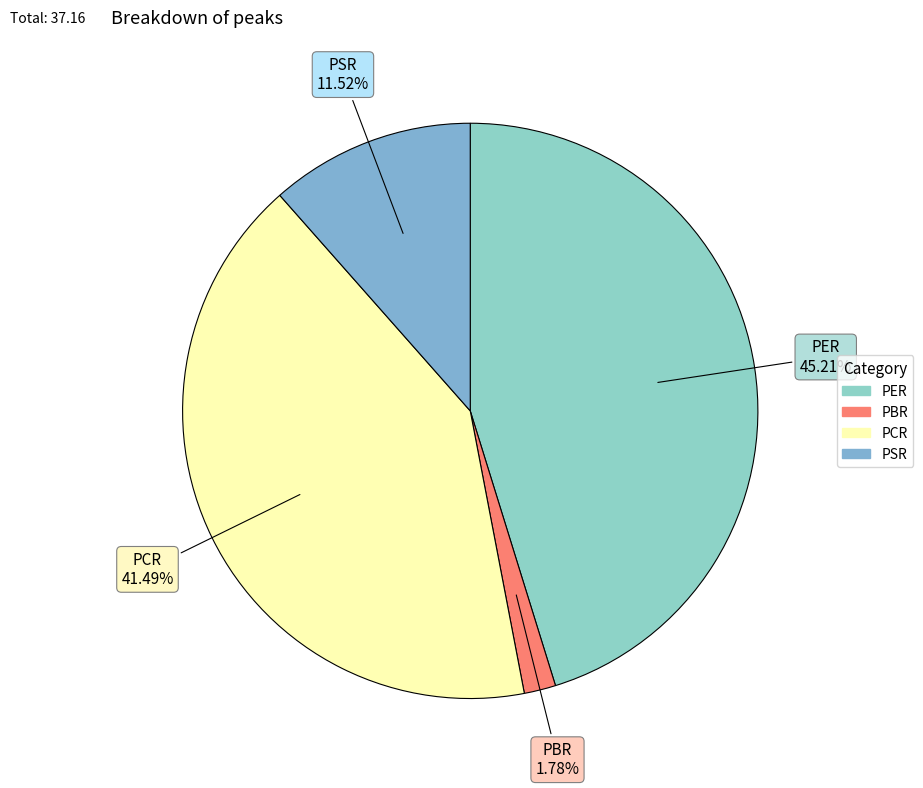

Which category has the smallest portion of the pie?

PBR